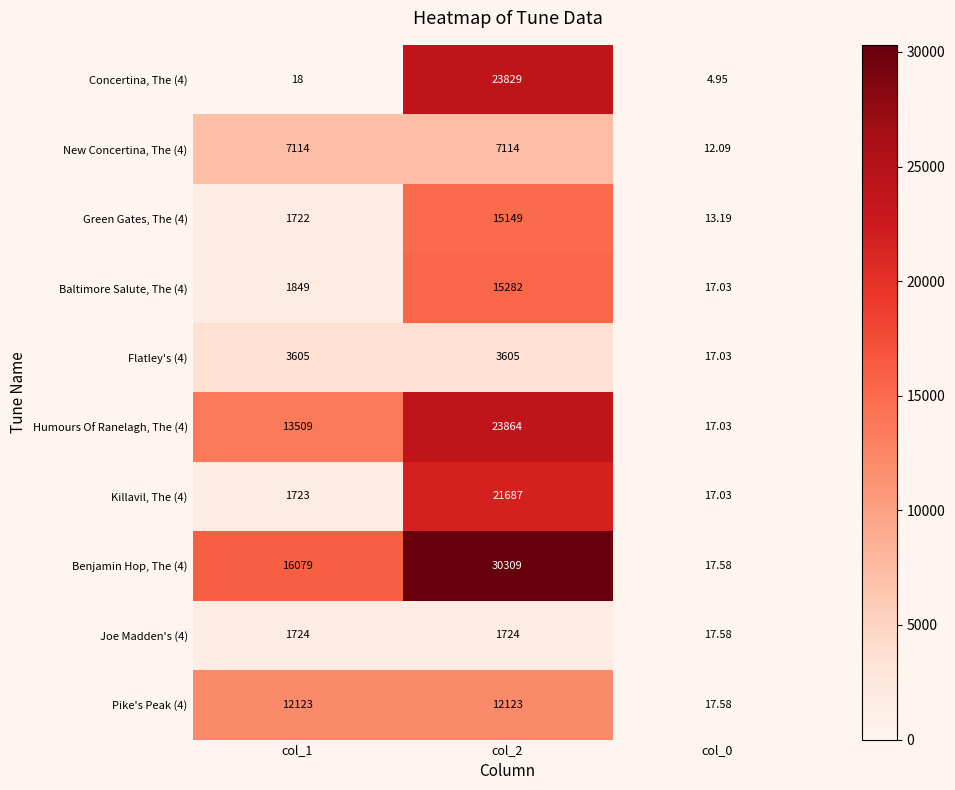

Is the value of Green Gates, The (4) at col_1 greater than the value of Baltimore Salute, The (4) at col_1?

No